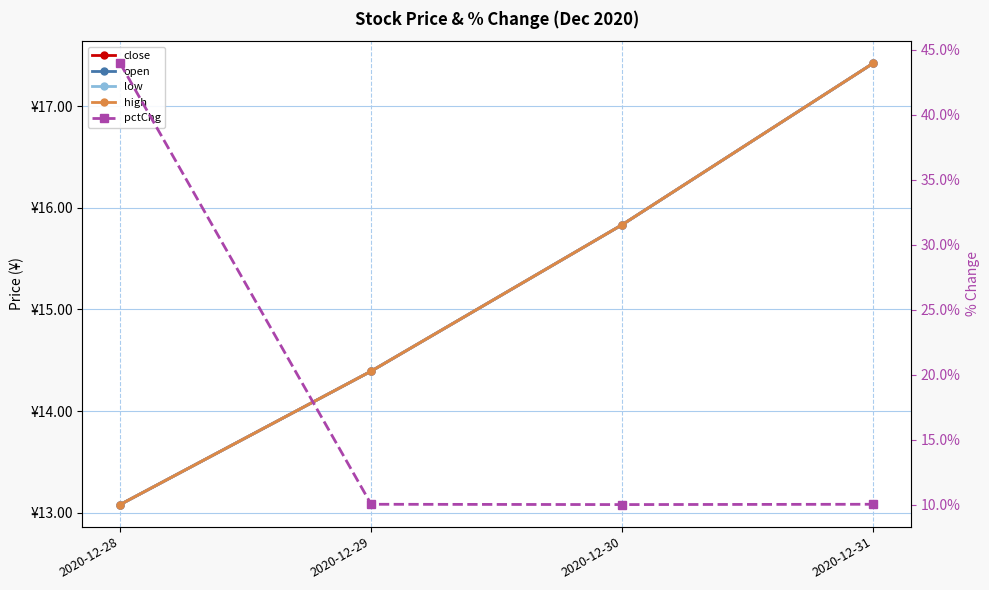

What is the difference between the maximum and minimum values in the low series?

4.3